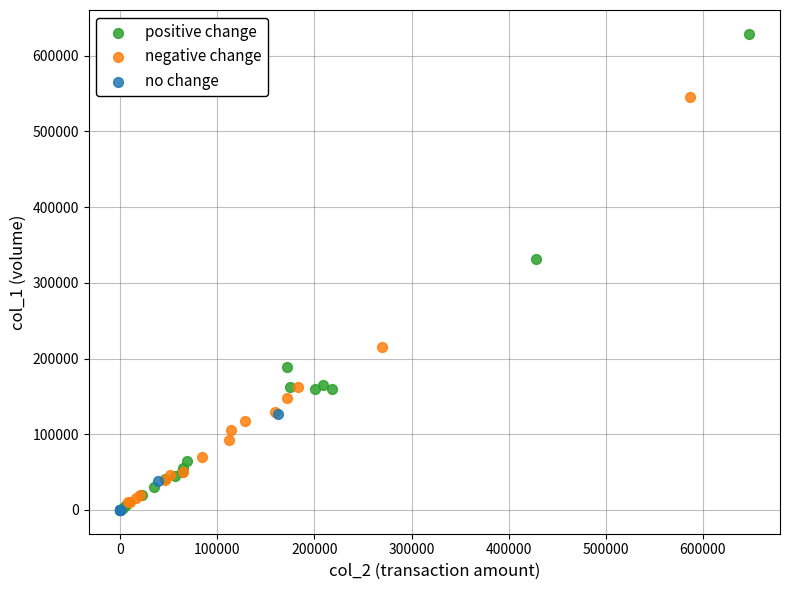

Which series has the largest Y range (max minus min)?

positive change